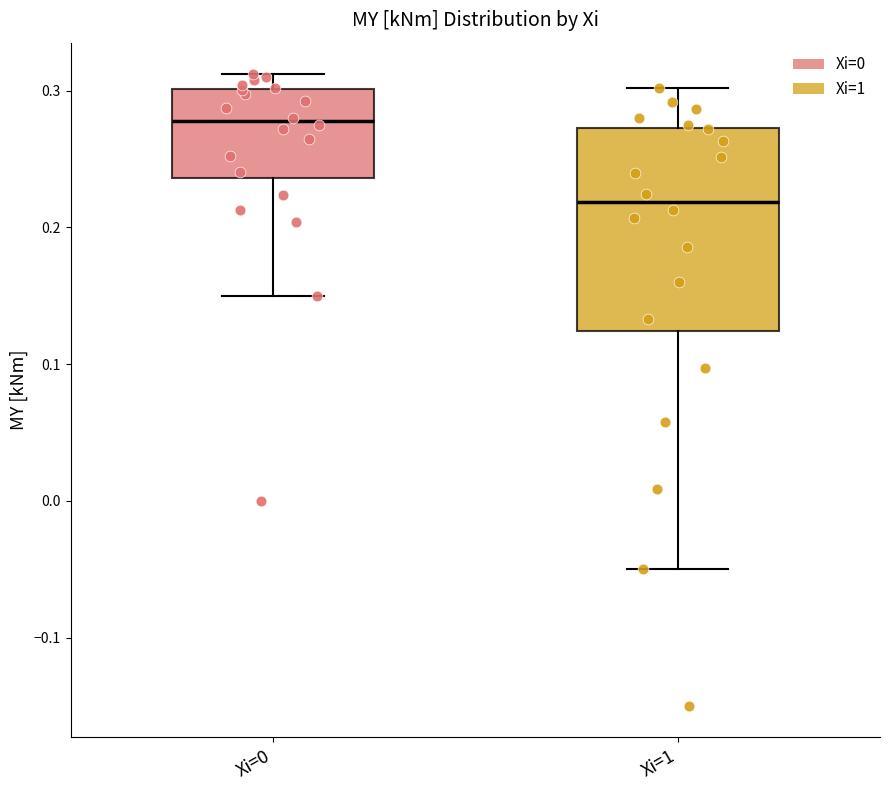

Where does the median line of the box for Xi=1 sit on the y-axis? The values are not printed on the chart, so give them approximately, as read against the axis.

0.22